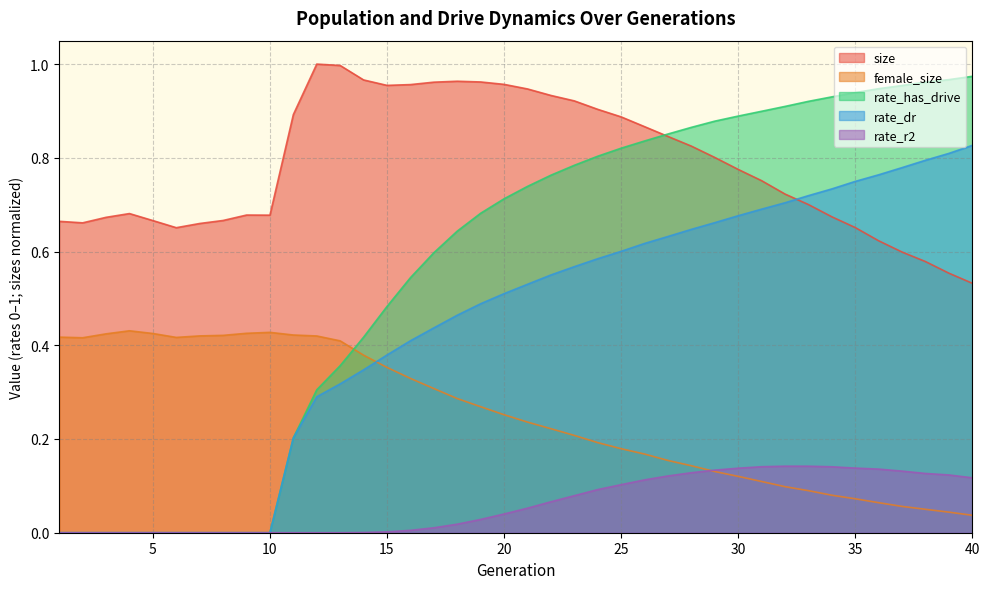

What are all the series names shown in the legend?

size, female_size, rate_has_drive, rate_dr, rate_r2